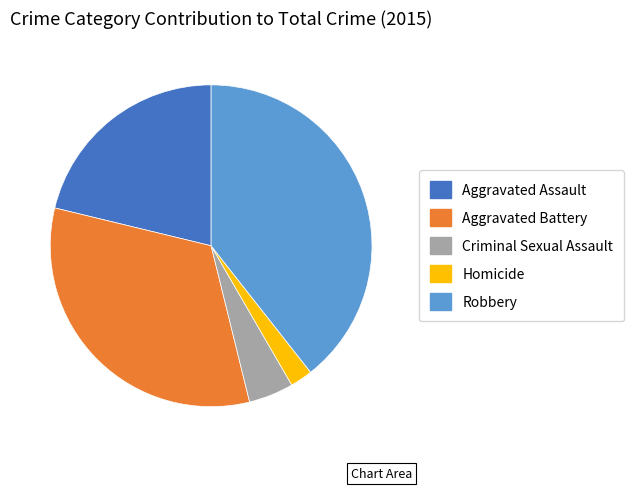

Count the number of slices in the pie.

5